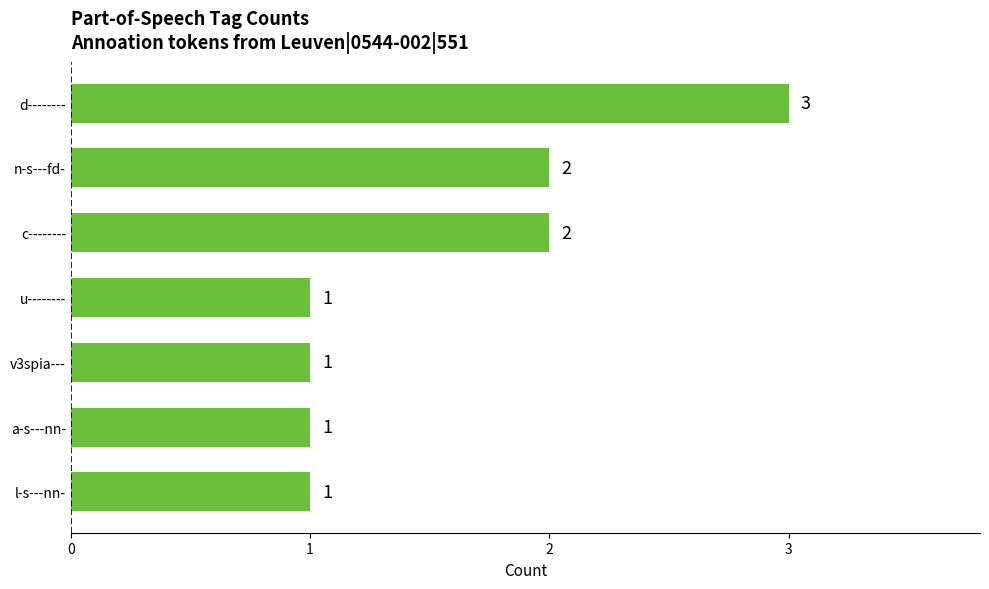

Does the chart contain stacked bars?

No